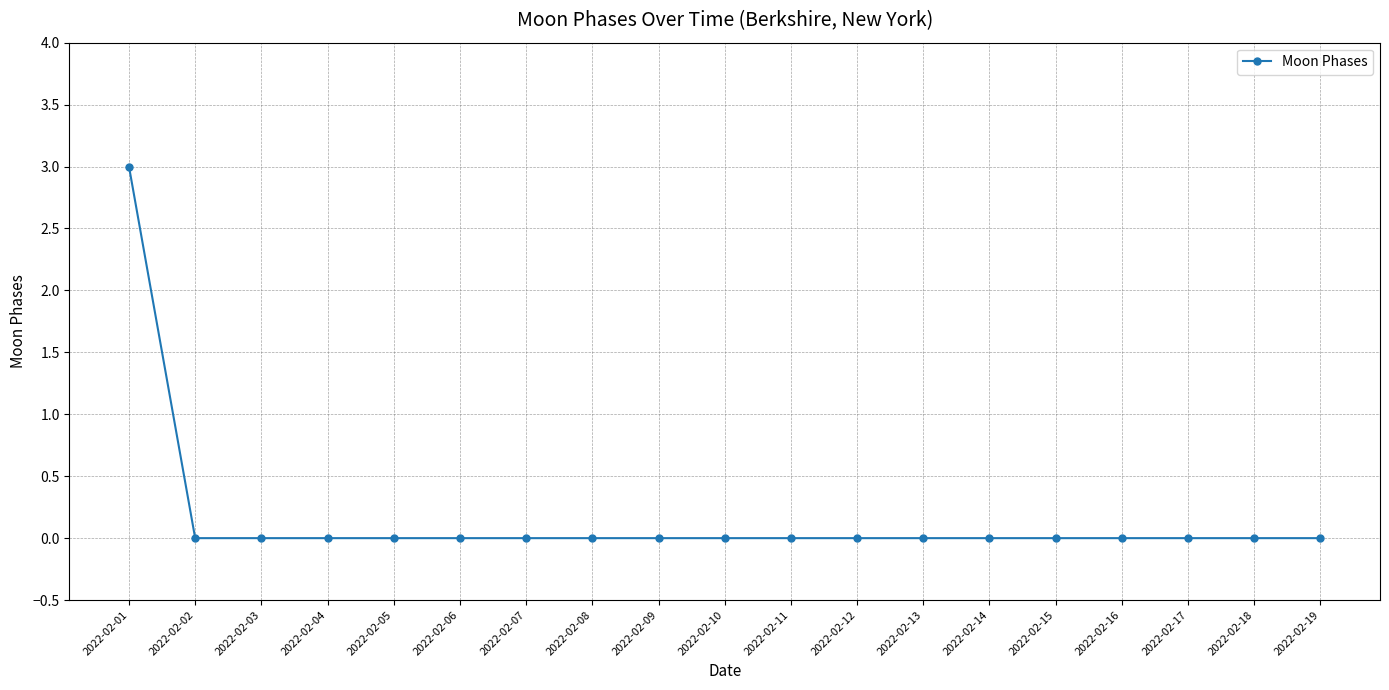

What is the difference between the maximum and minimum values?

3